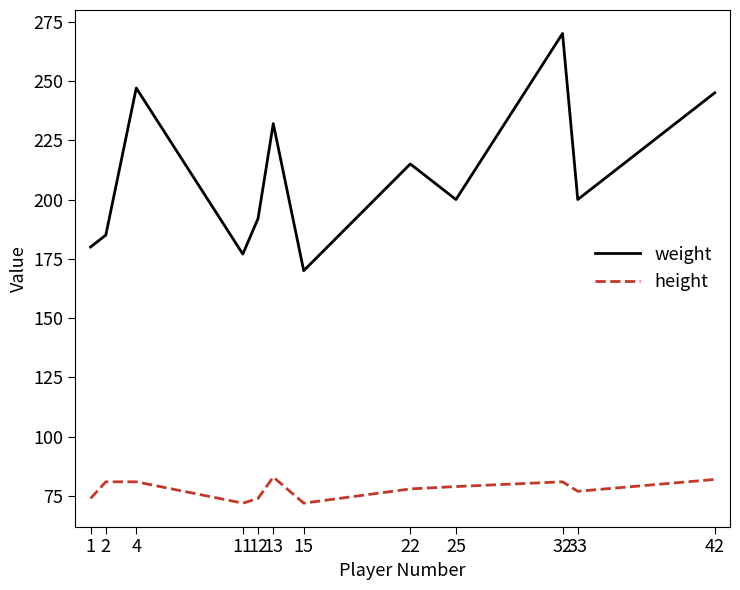

True or false: weight and height intersect in this chart.

False